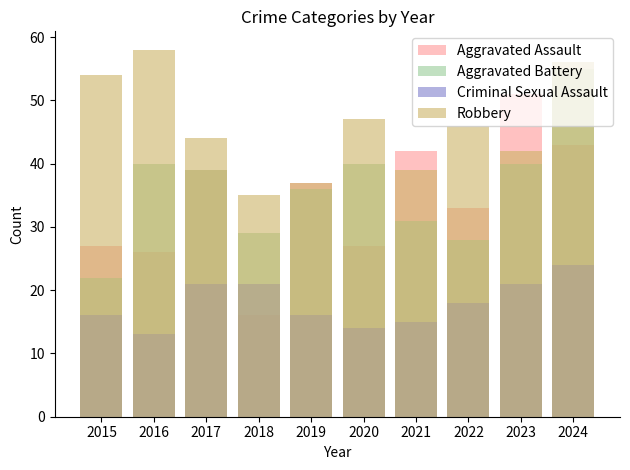

How many distinct data groups are displayed?

4